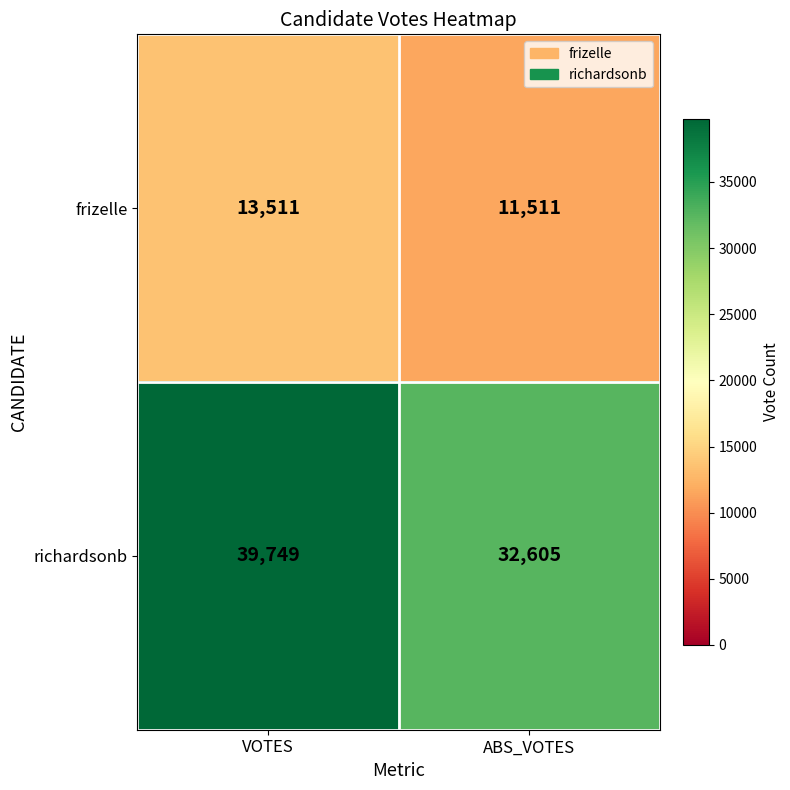

The frizelle series shows 11511 at ABS_VOTES. True or false?

True